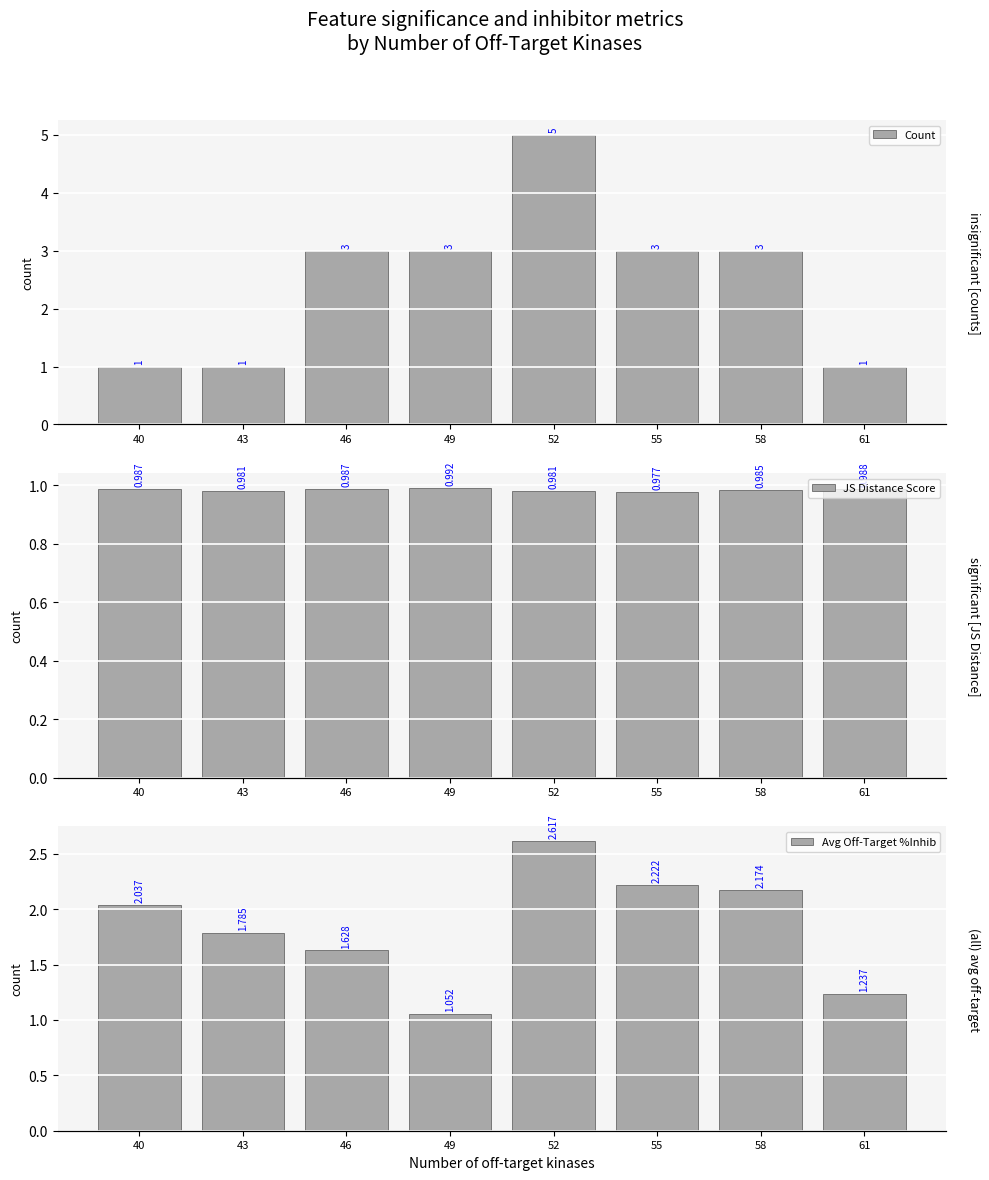

What is the minimum value shown in the chart?

1.0